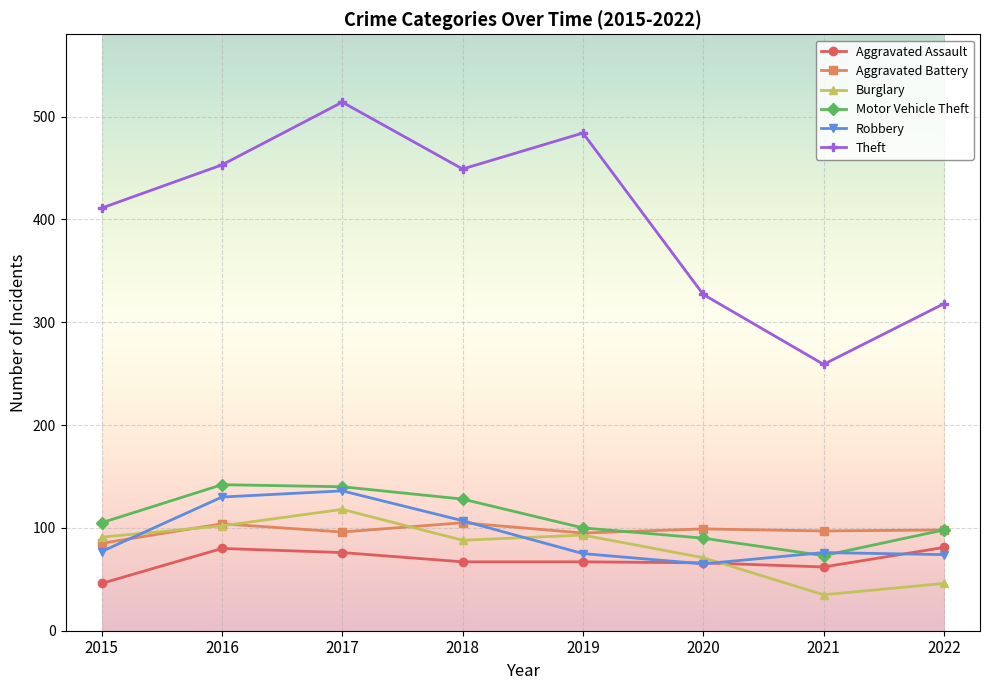

Which series has the largest range (max minus min)?

Theft